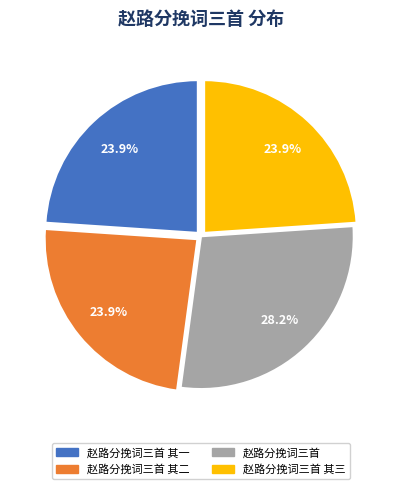

Is there any slice that represents more than half of the pie?

No